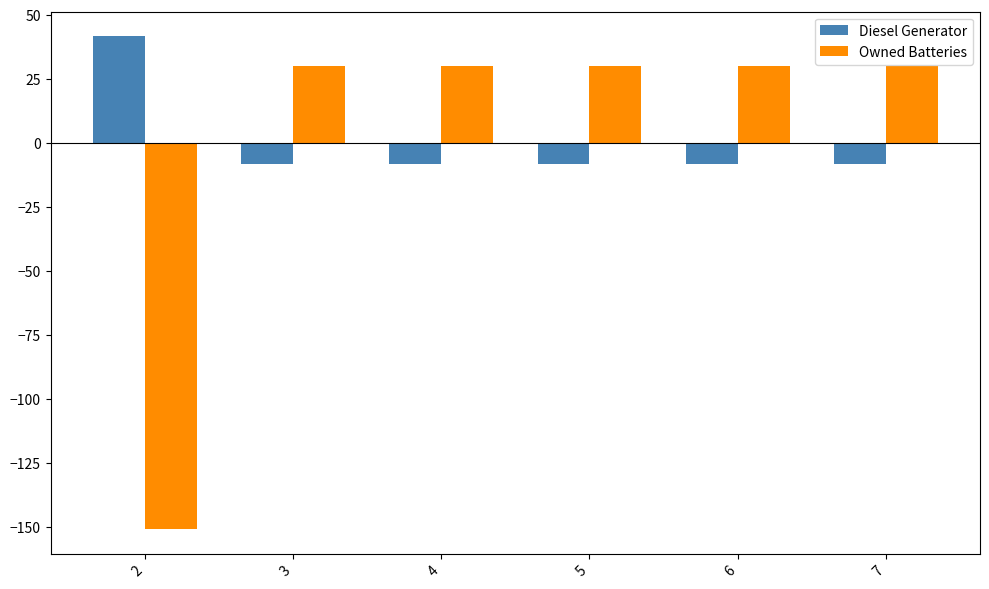

Where does the Diesel Generator series first go above -8?

2